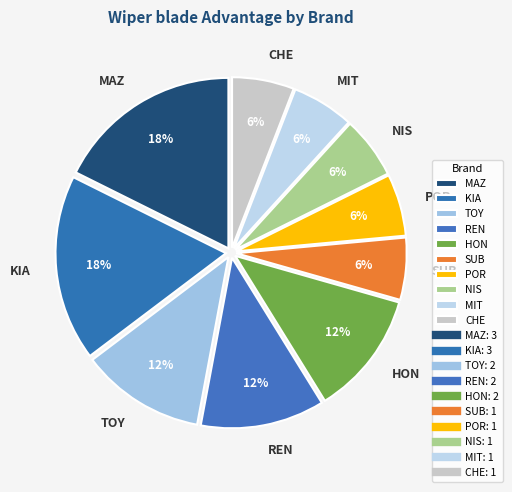

Combined, do MAZ and POR account for over 50%?

No